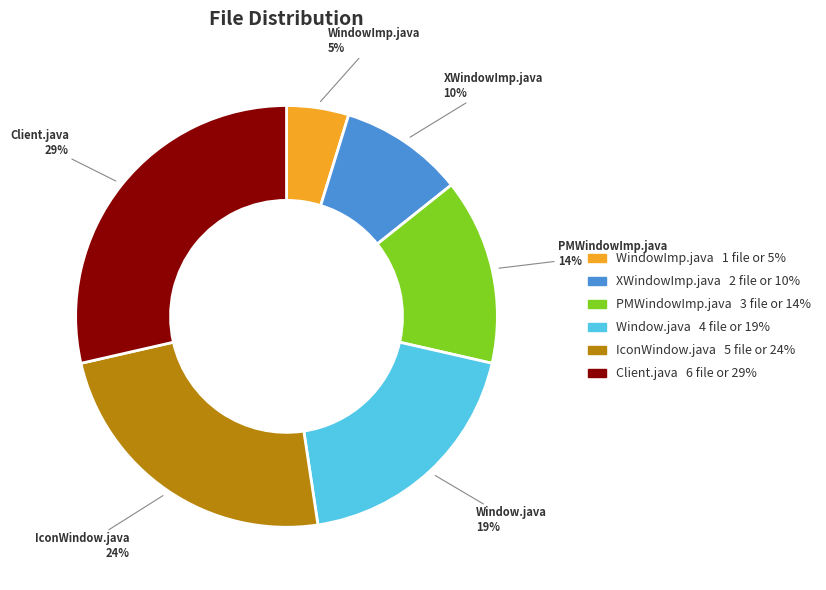

To the nearest percent, what is the average slice percentage?

17%